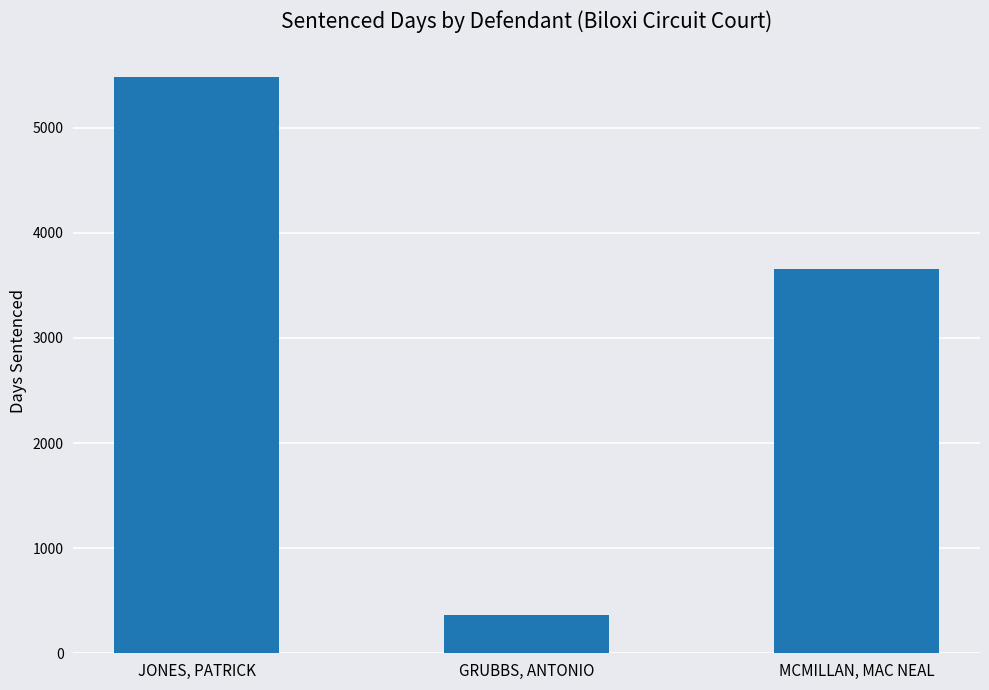

What is the difference between the maximum and minimum values?

5113